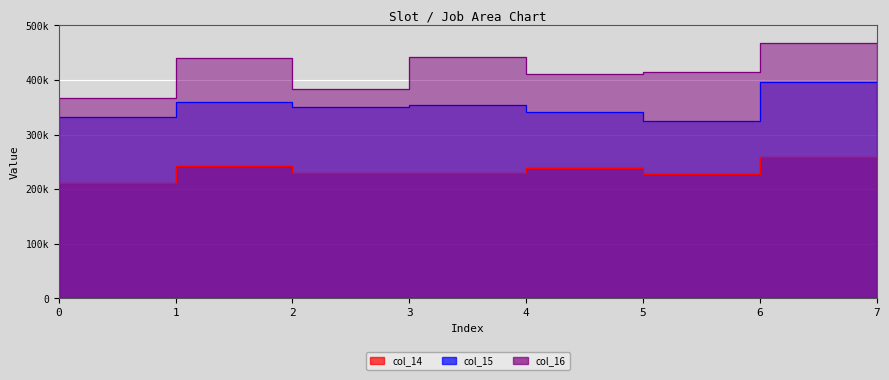

How many values in the 14 series exceed 229741?

3